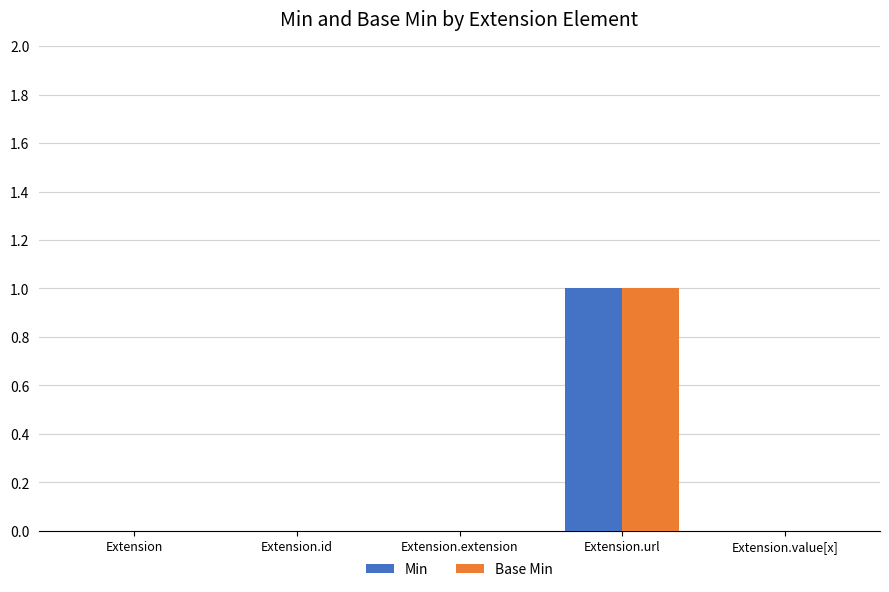

True or false: Base Min has a value of 0 at Extension.

True